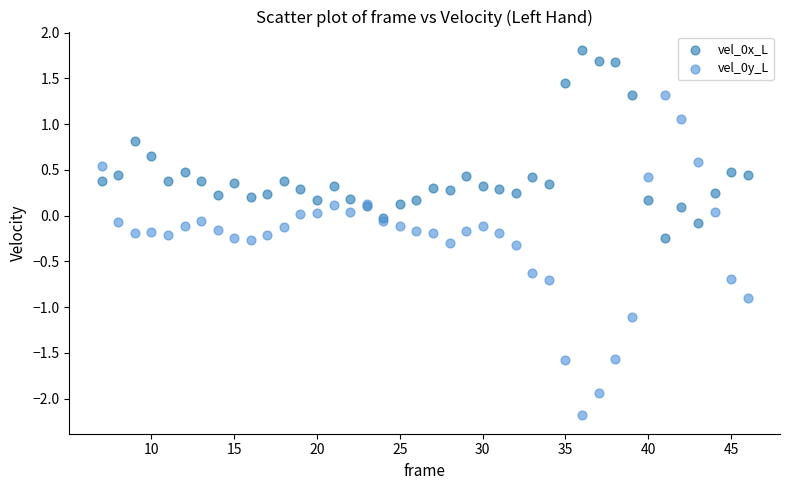

What is the X range (max minus min) for the scatter plot?

39.0